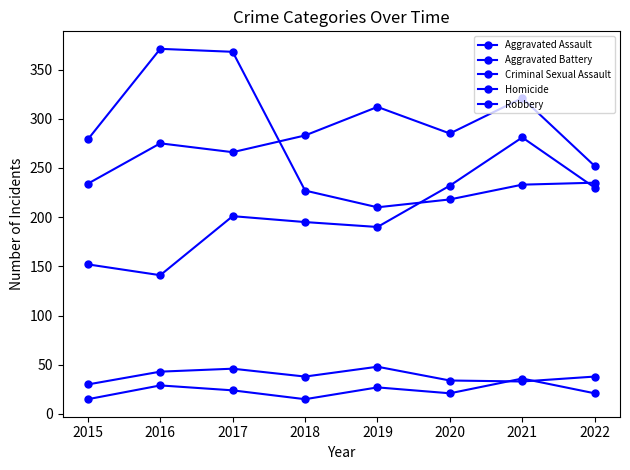

Is this an area chart (filled region under the line)?

No